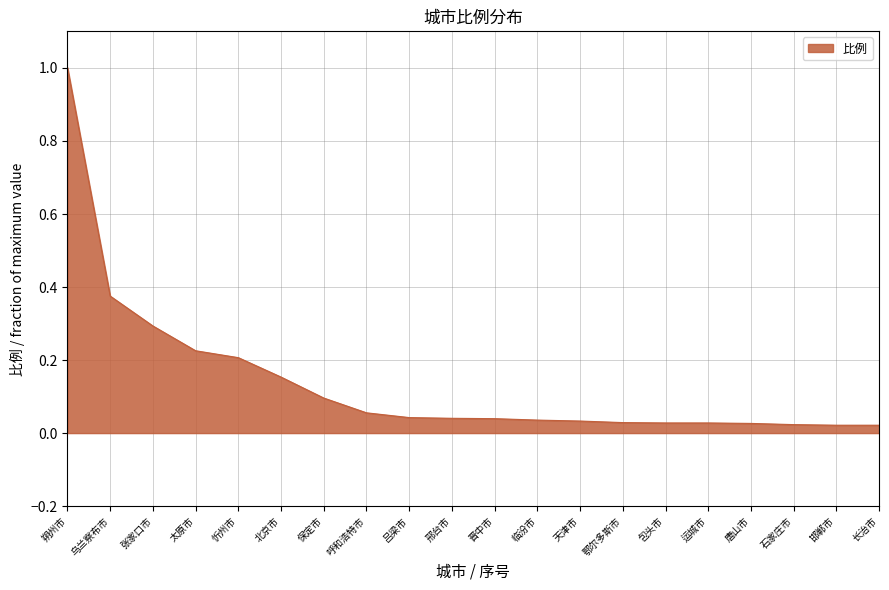

What is the difference between the maximum and minimum values?

1.0